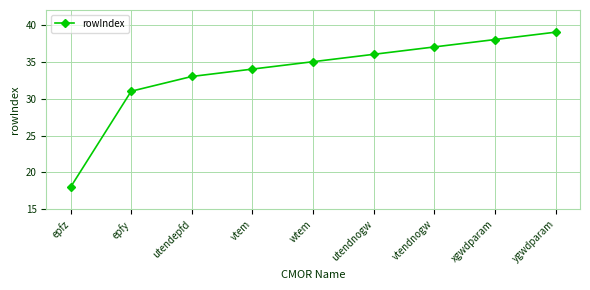

Read the value at epfz.

18